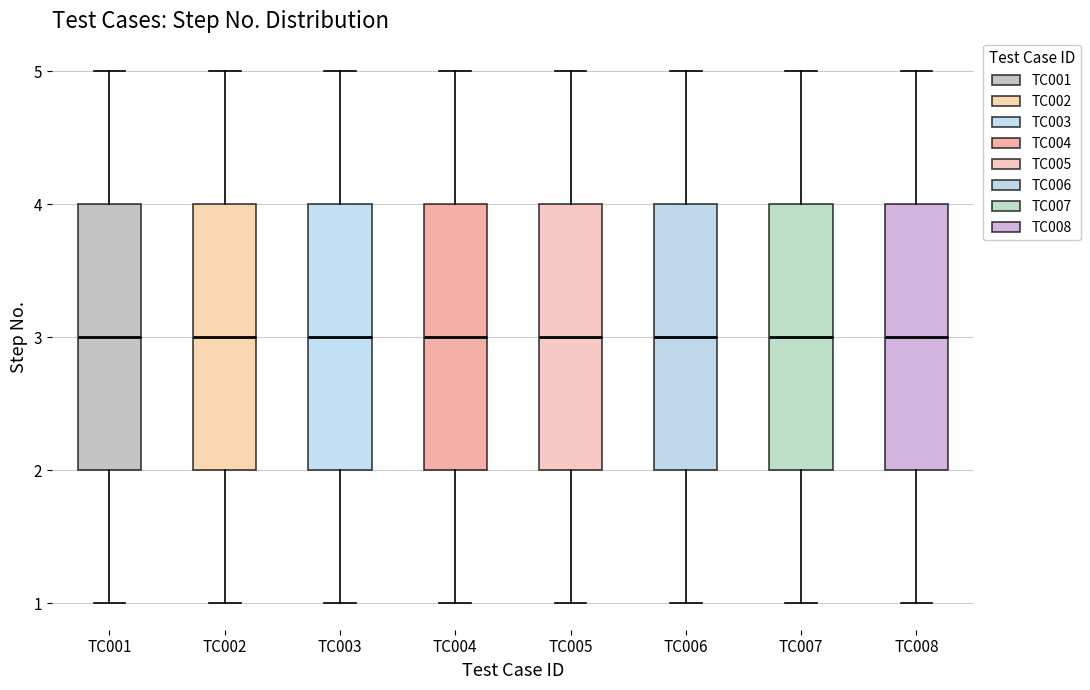

Where does the median line of the box for TC006 sit on the y-axis? The values are not printed on the chart, so give them approximately, as read against the axis.

3